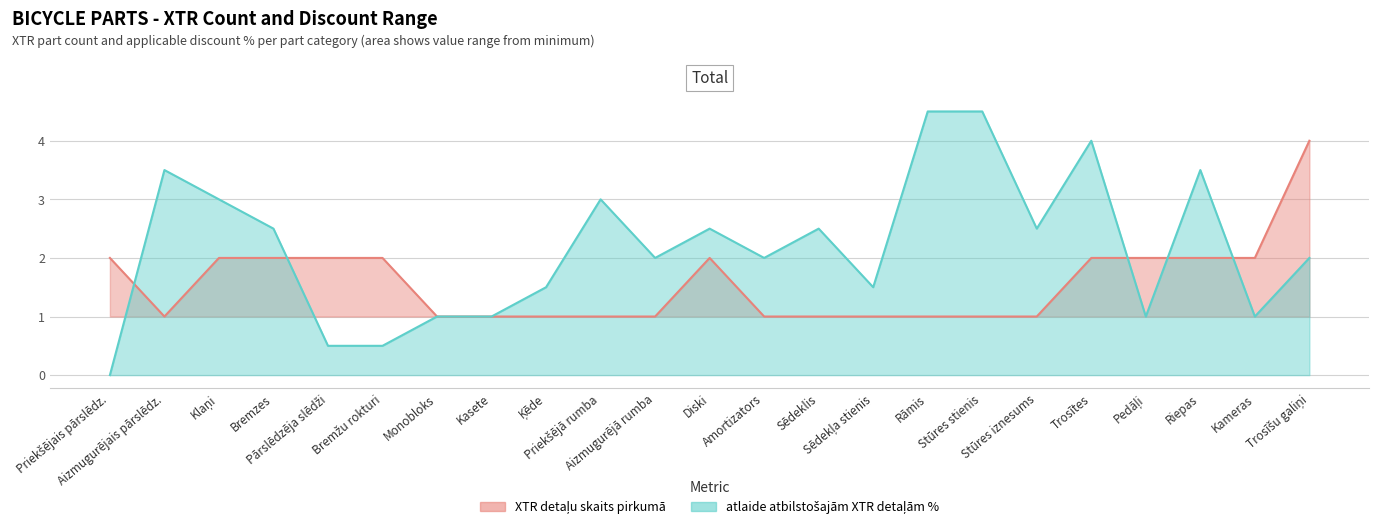

How many series are shown in this chart?

2